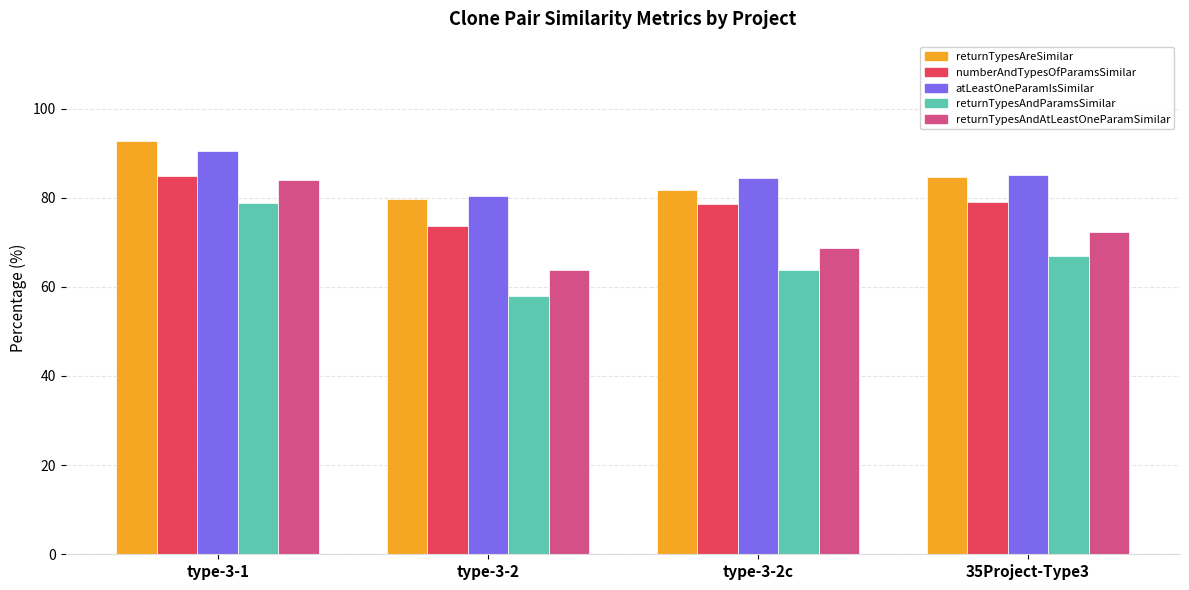

What is the total value across all series at 35Project-Type3?

388.0